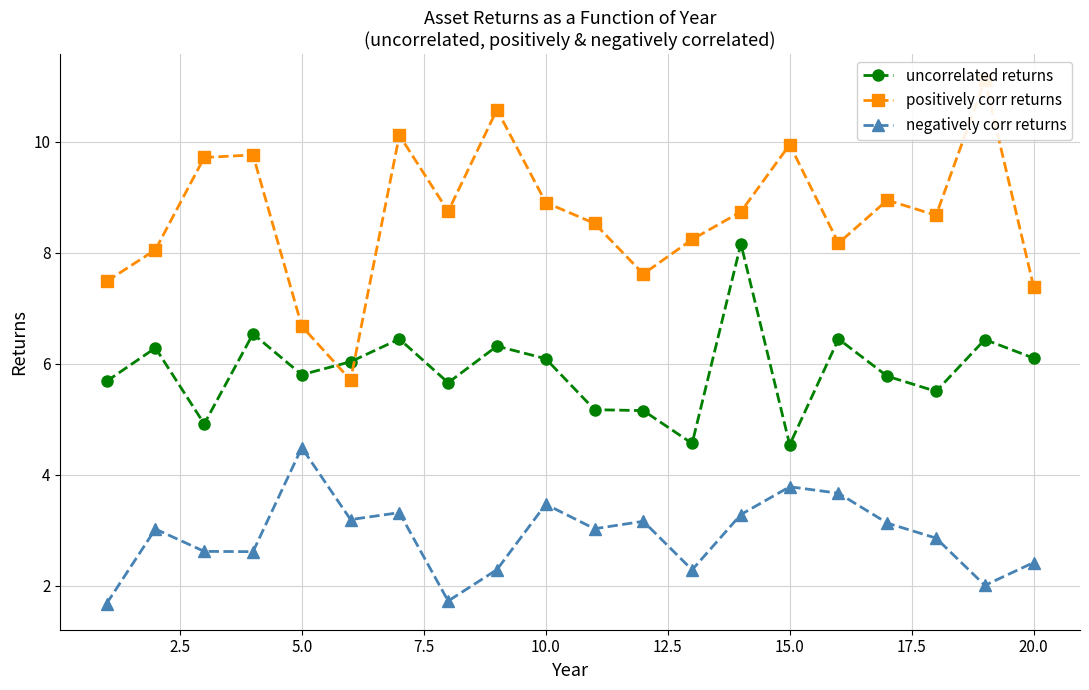

True or false: uncorrelated returns and negatively corr returns cross at least once.

False